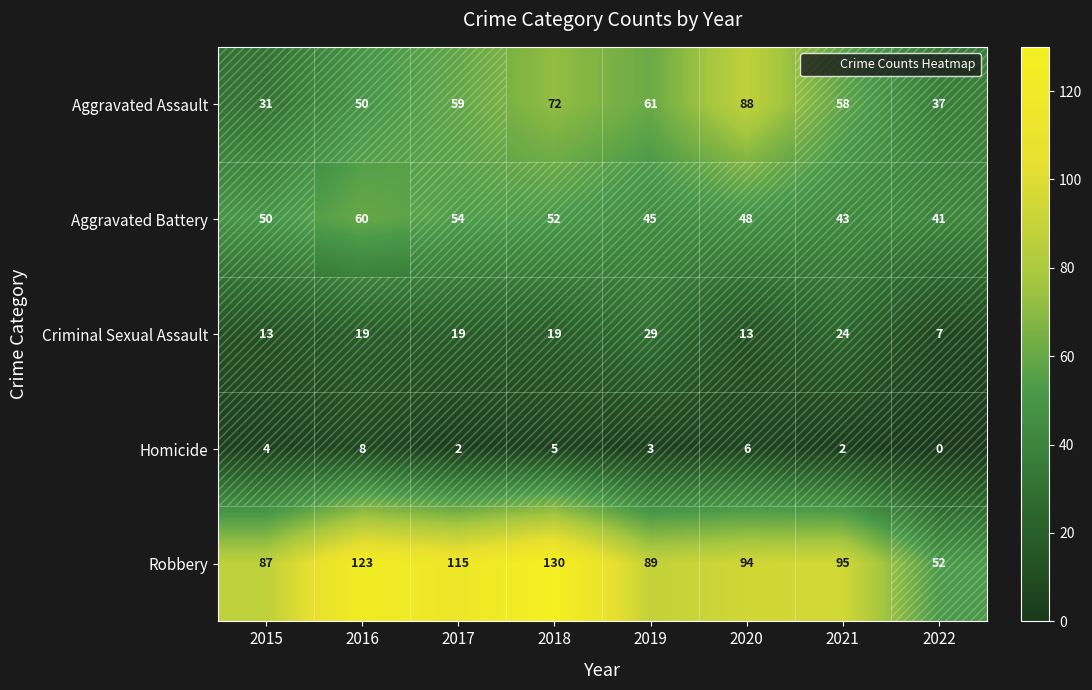

The value of Aggravated Battery at 2021 is 43. True or false?

True